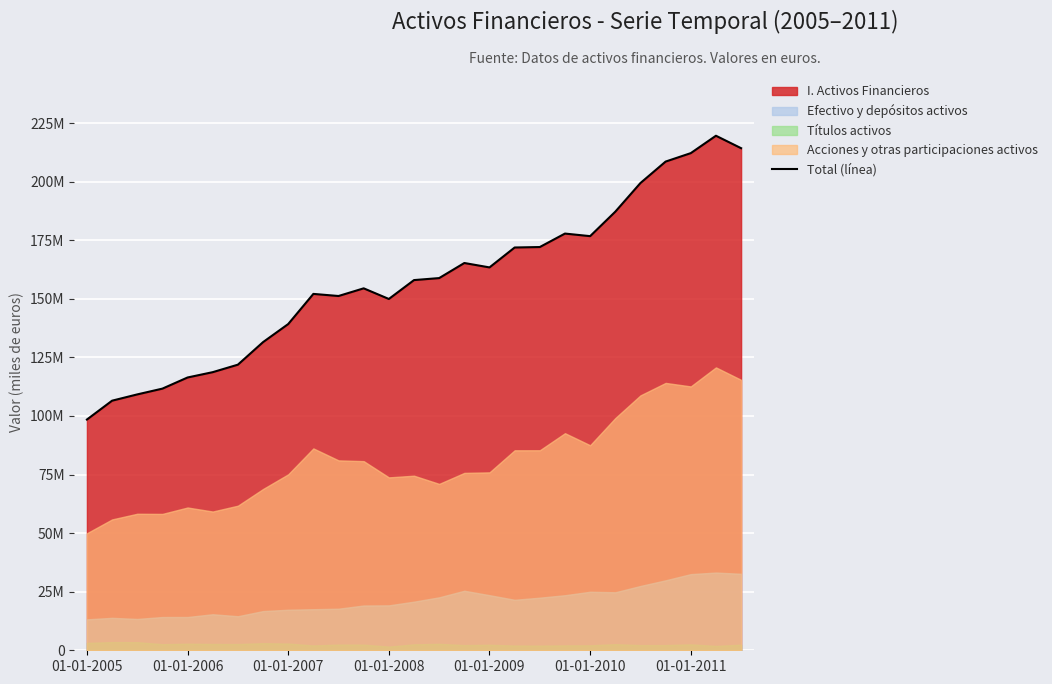

How many points are higher than both their immediate neighbors (excluding endpoints)?

5